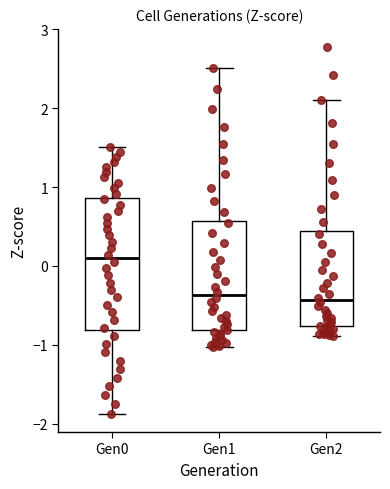

Which box's median line is the highest?

Gen0